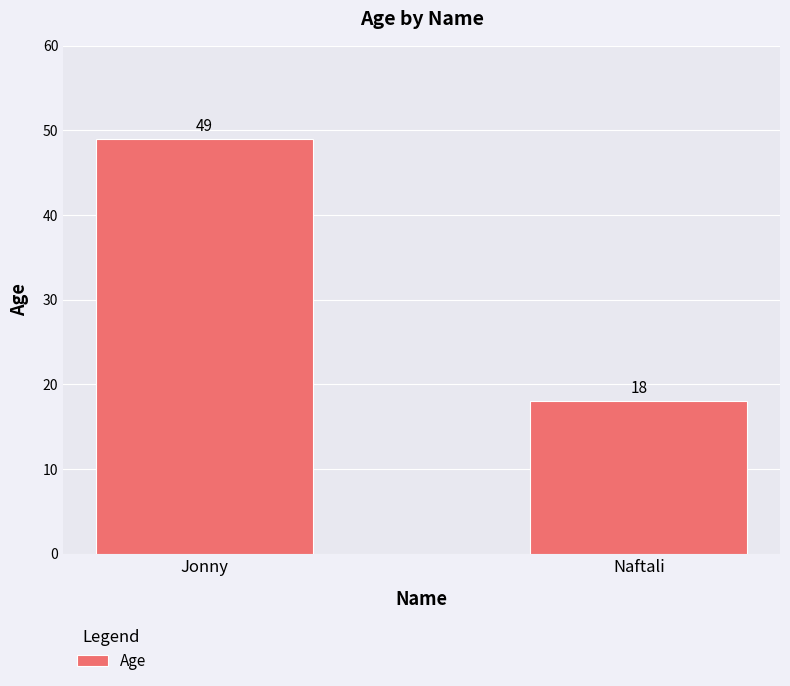

The value at Jonny is 12. True or false?

False